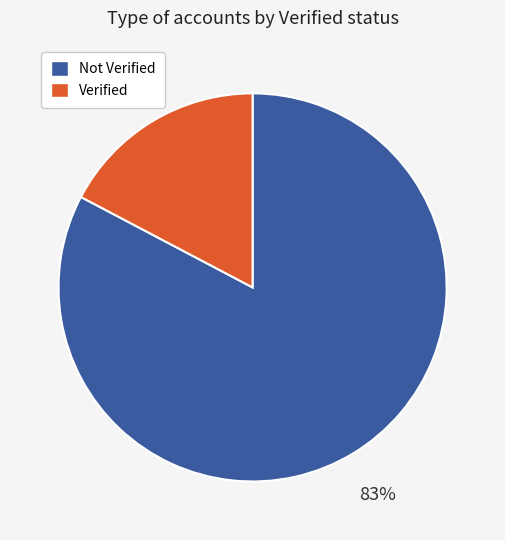

To the nearest percent, what is the average slice percentage?

50%